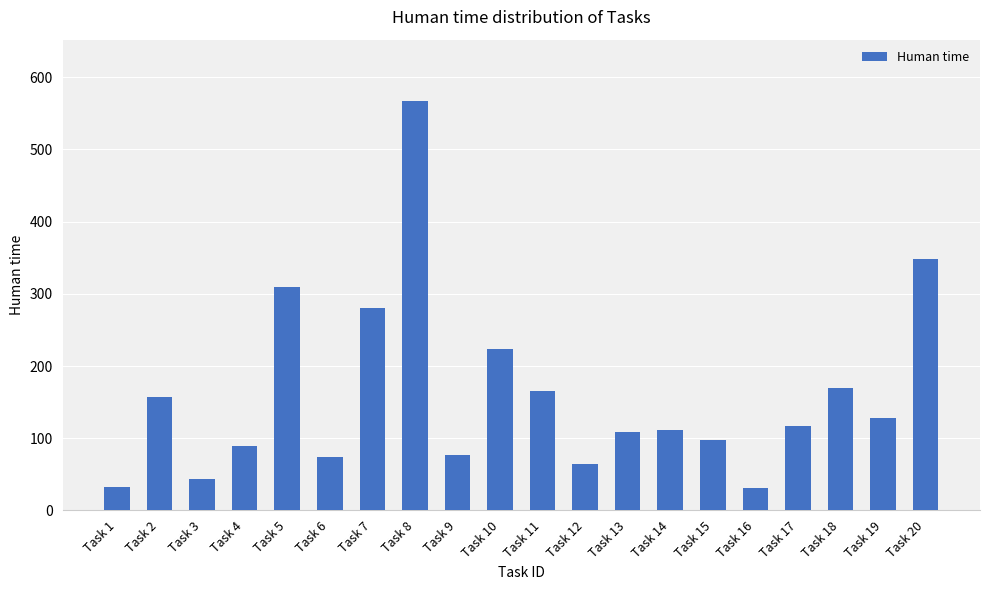

What is the change in value from Task 2 to Task 17?

-40